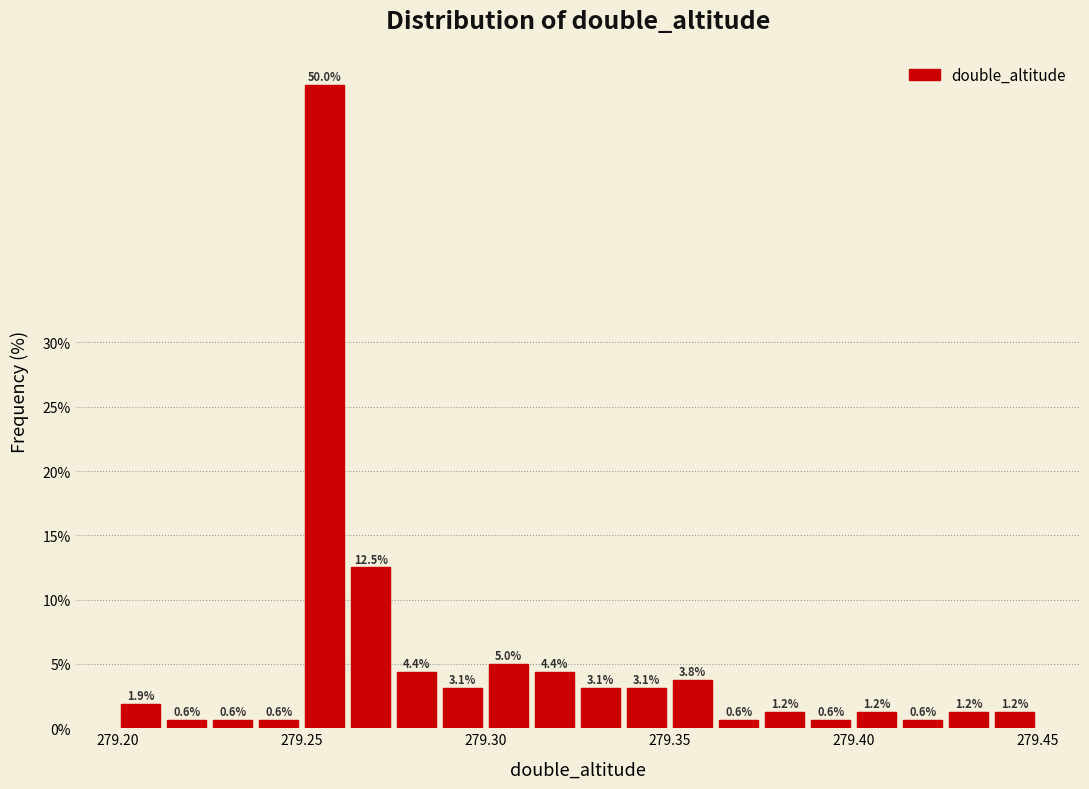

Around what value on the x-axis is the tallest bar? Give the approximate position of its centre, as read against the axis.

279.255